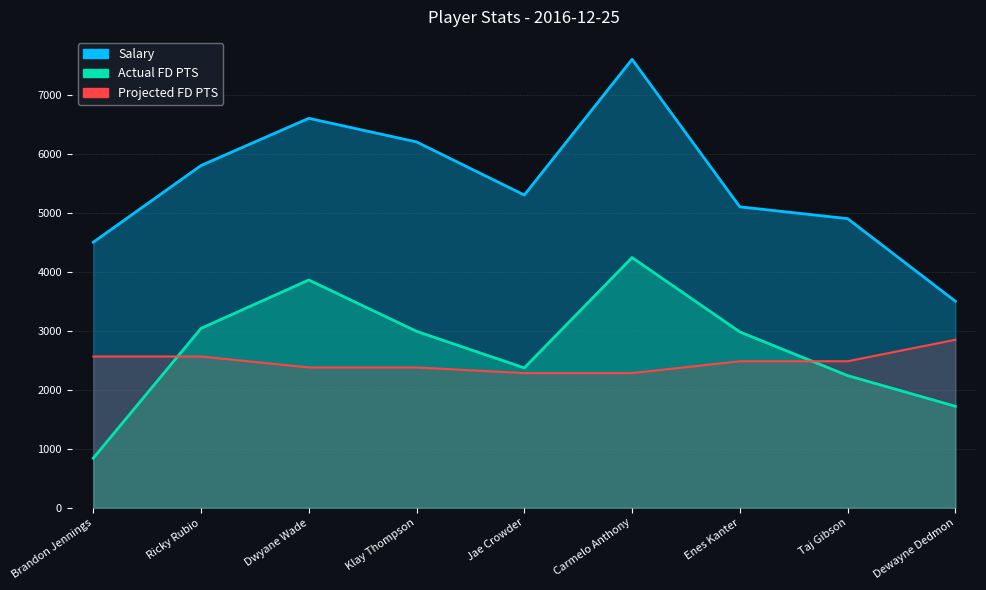

What are all the series names shown in the legend?

Salary, Actual FD PTS, Projected FD PTS